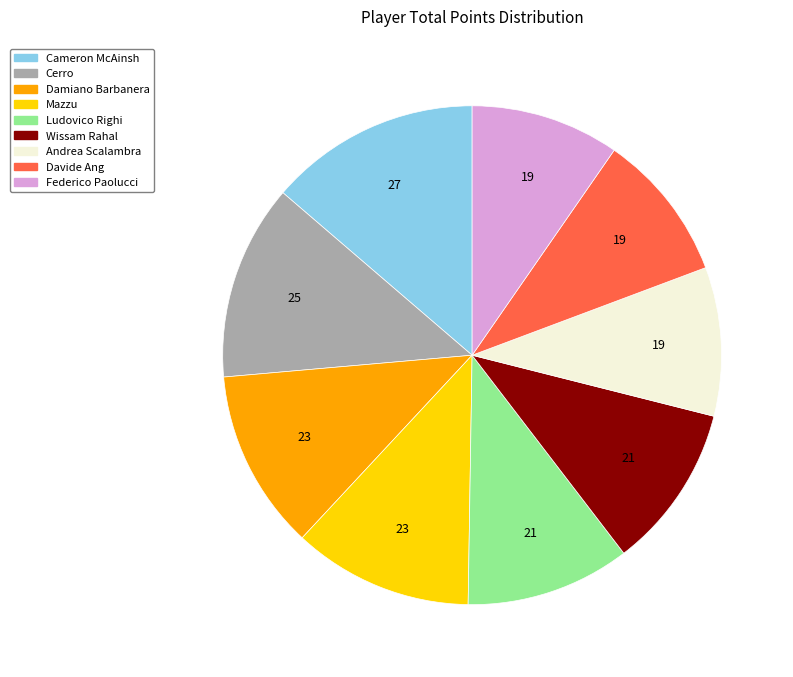

Do Mazzu and Federico Paolucci together represent more than half of the pie?

No